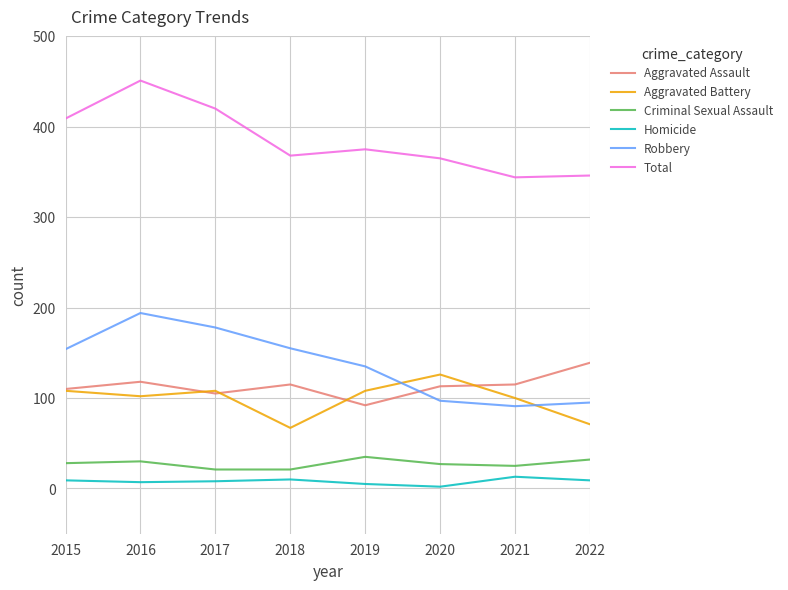

What is the average value of the Aggravated Assault series?

113